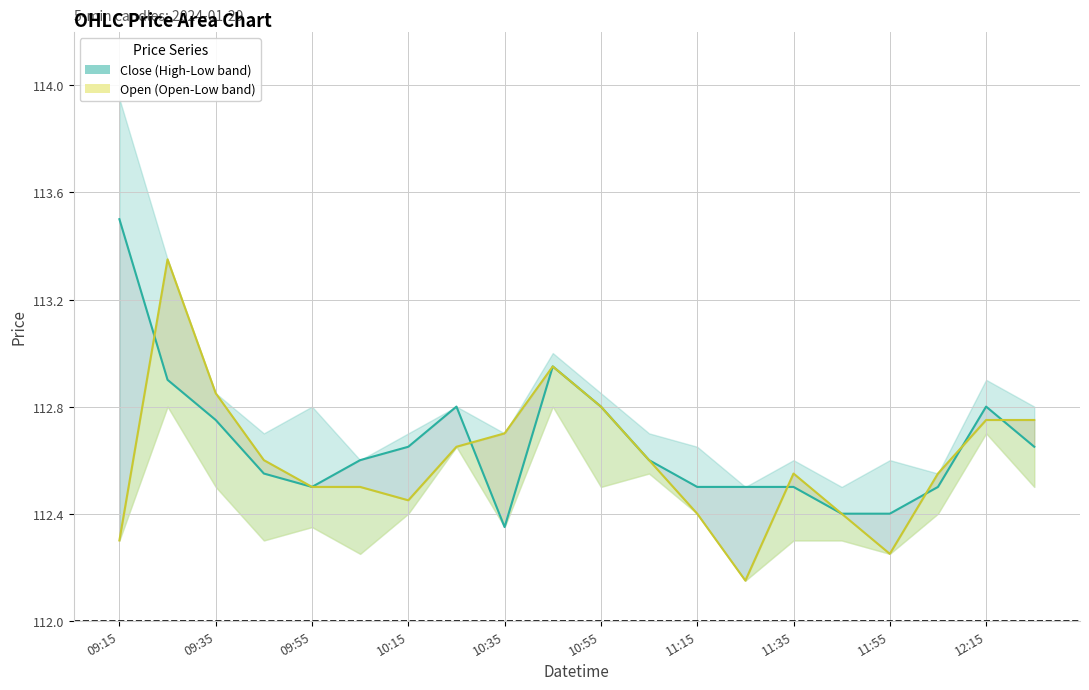

How many lines are shown in the chart?

2